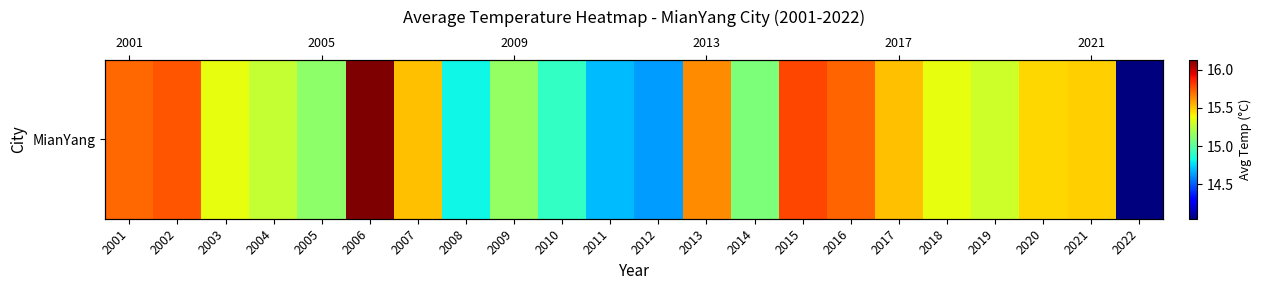

Reading right to left, extract all data points from this chart.

2022=14.0	2021=15.5	2020=15.5	2019=15.3	2018=15.4	2017=15.5	2016=15.7	2015=15.8	2014=15.1	2013=15.6	2012=14.6	2011=14.7	2010=14.9	2009=15.2	2008=14.8	2007=15.5	2006=16.1	2005=15.1	2004=15.3	2003=15.4	2002=15.8	2001=15.7